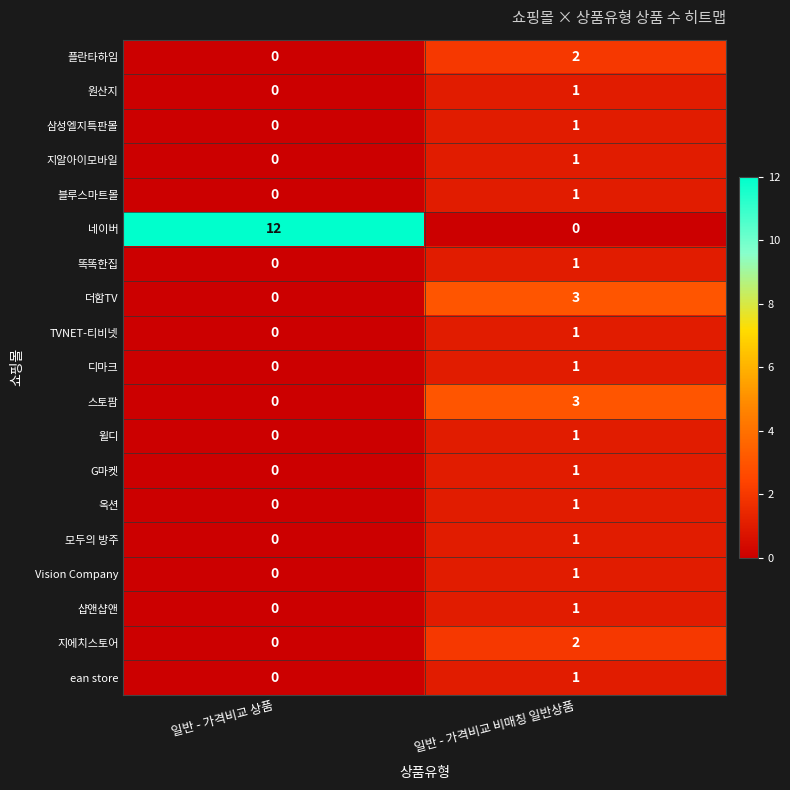

Is it true that 옥션 equals 0 at 일반 - 가격비교 상품?

True